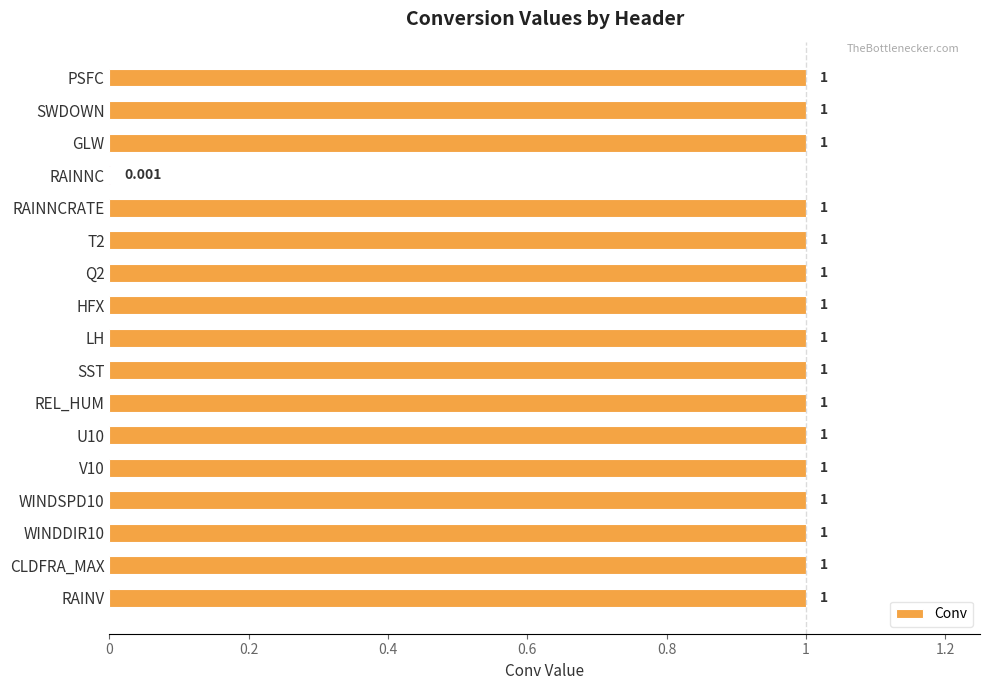

What is the difference between the second highest and minimum values?

1.0